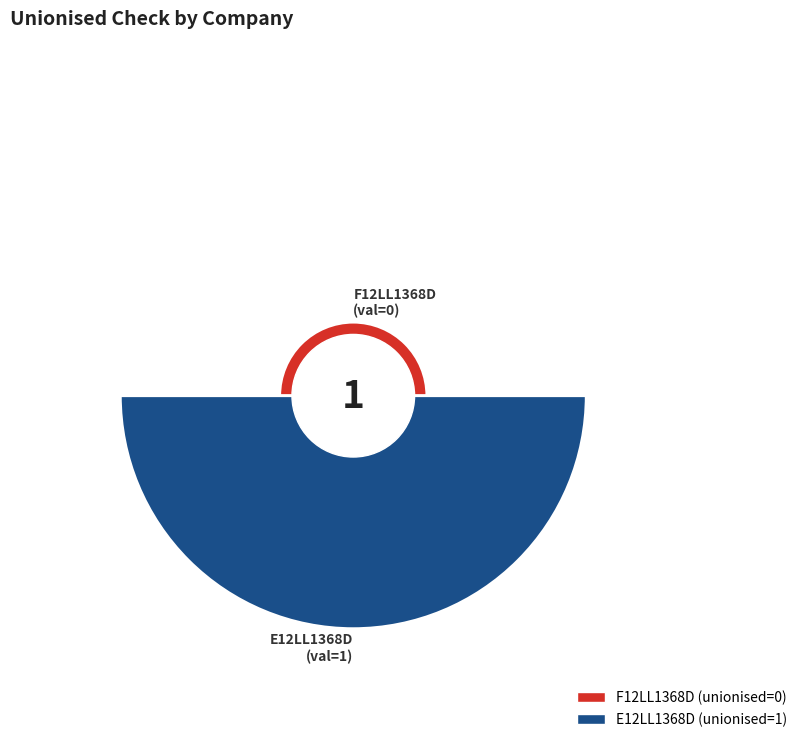

How many slices are in this pie chart?

2